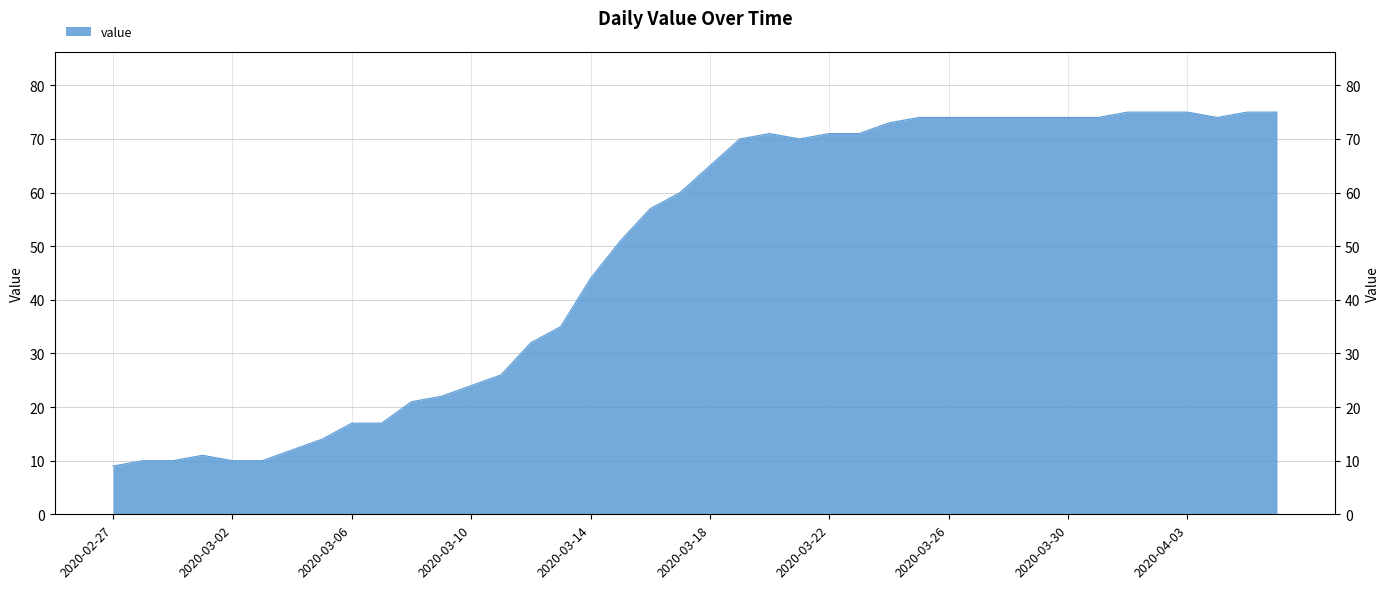

What is the approximate value at 2020-04-01?

75